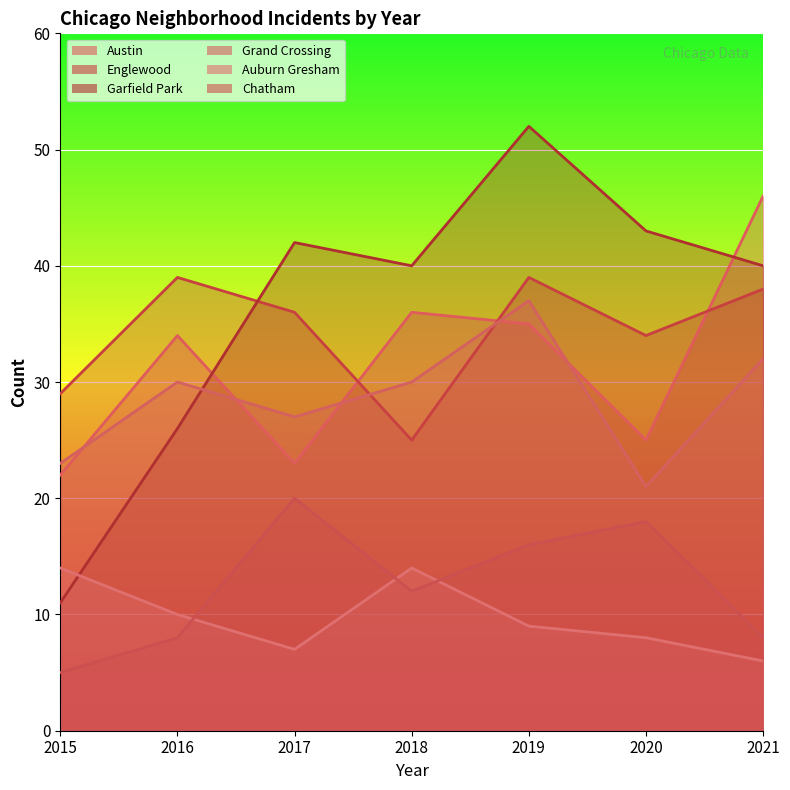

How many values in the Austin series exceed 34?

3